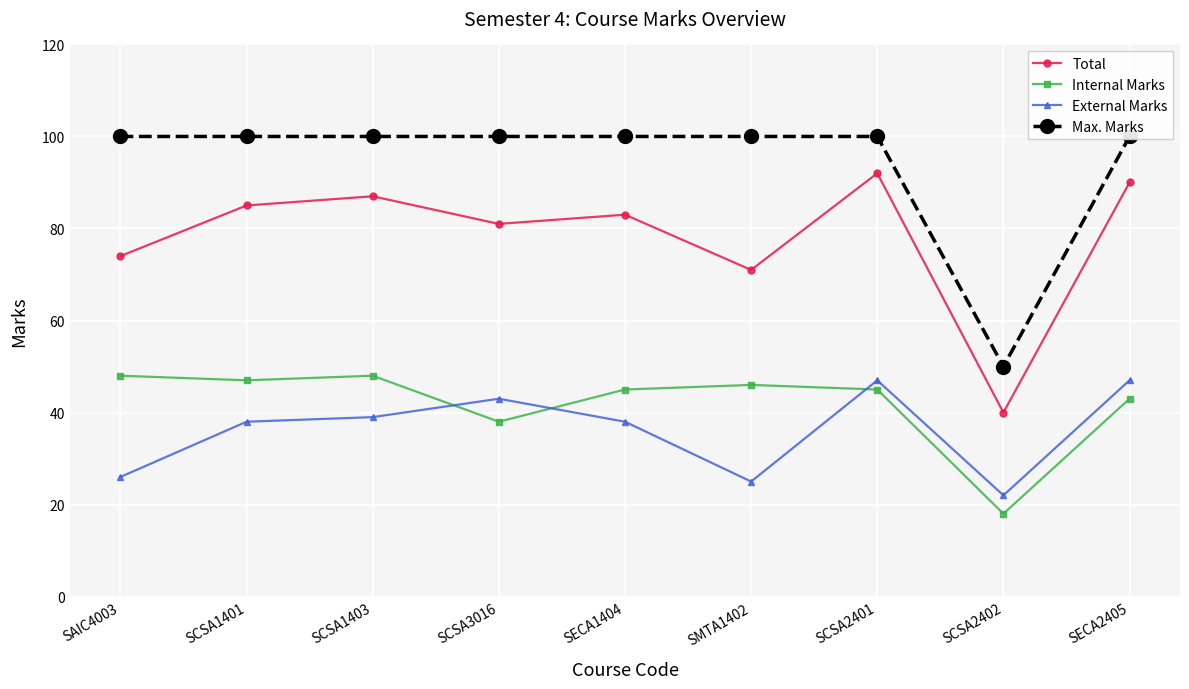

What is the sum of the Max. Marks values at SCSA1403 and SECA1404?

200